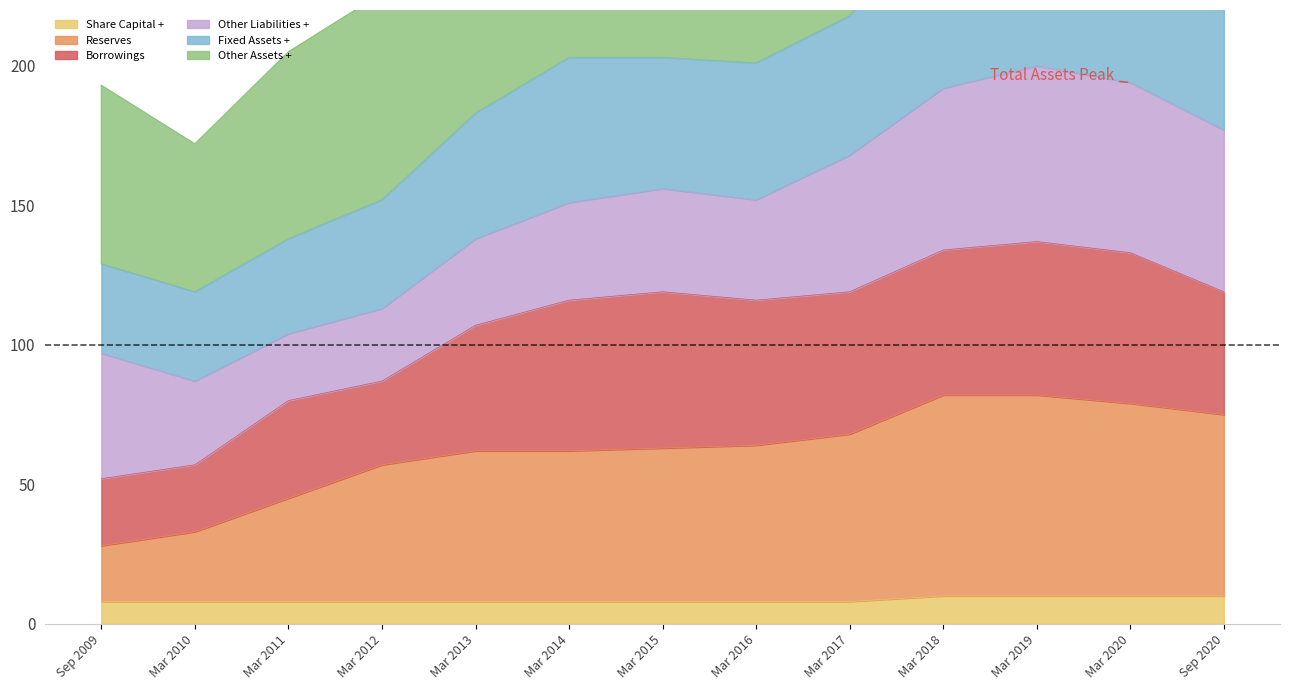

True or false: Fixed Assets + and Reserves intersect in this chart.

False